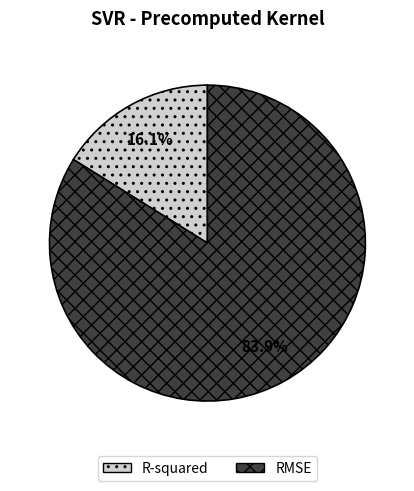

Which has a higher value, R-squared or RMSE?

RMSE